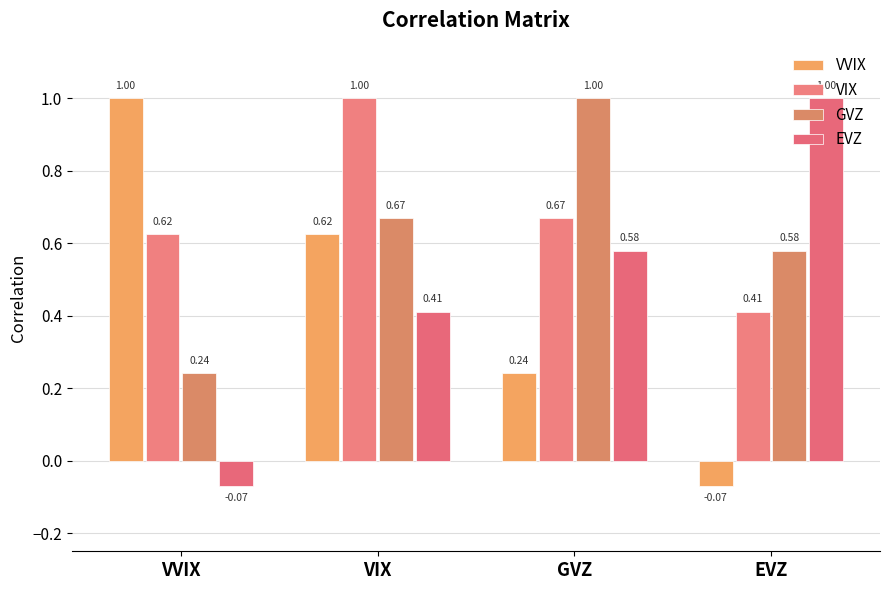

Which series has the largest total across all categories?

VIX